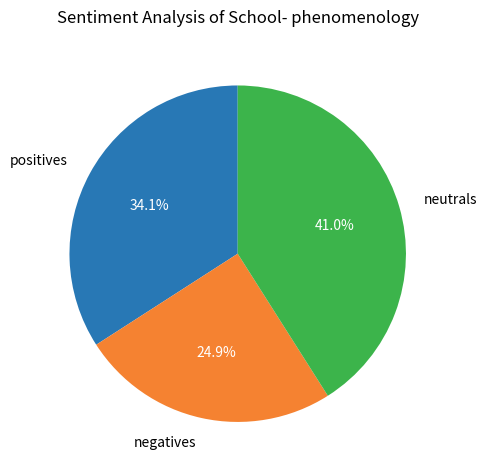

Rank the categories by value from lowest to highest.

negatives, positives, neutrals